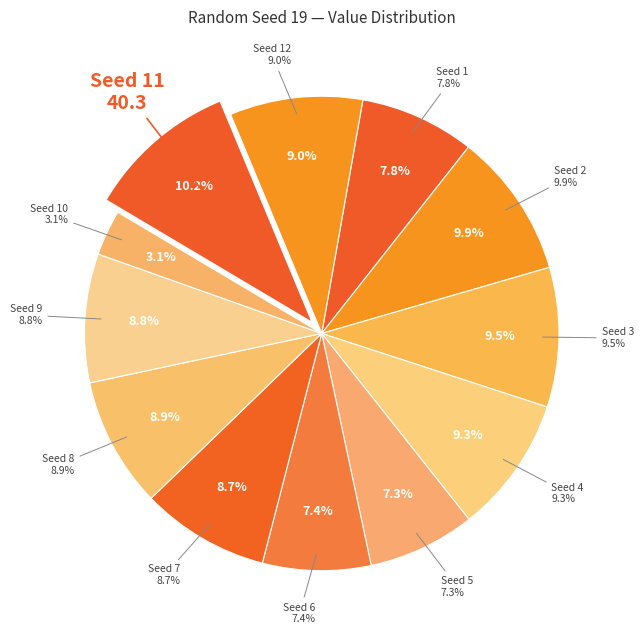

What portion of the pie excludes 2?

90.1%